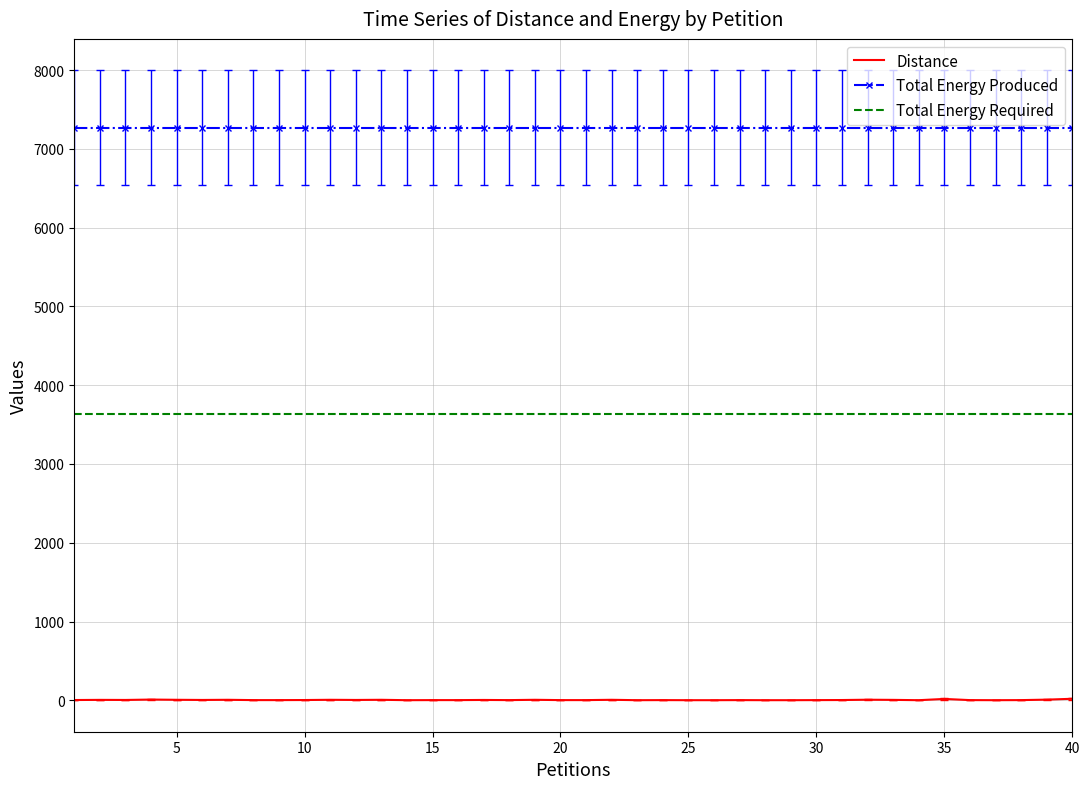

Which series has the largest range (max minus min)?

Distance